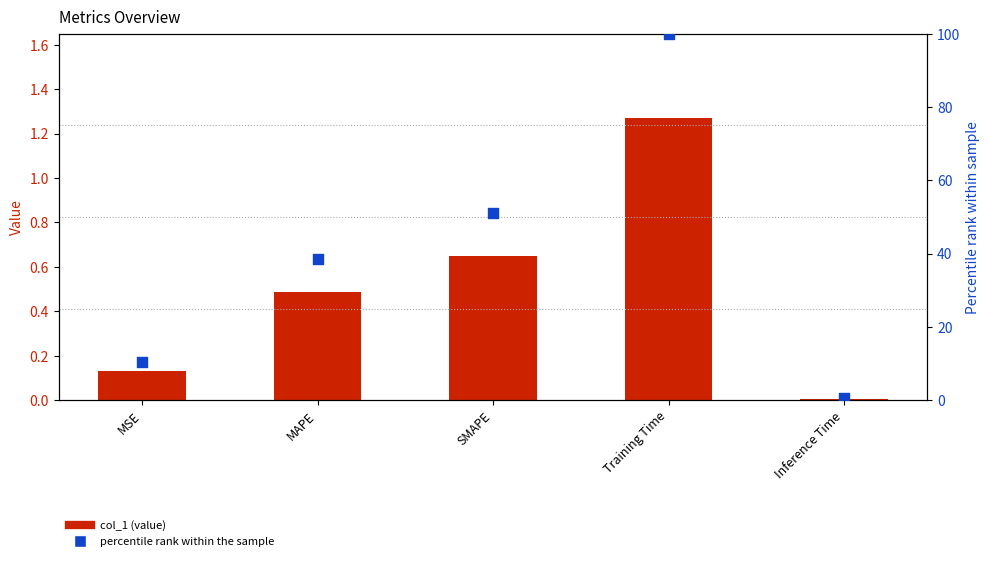

Which series has the largest total across all categories?

percentile rank within sample